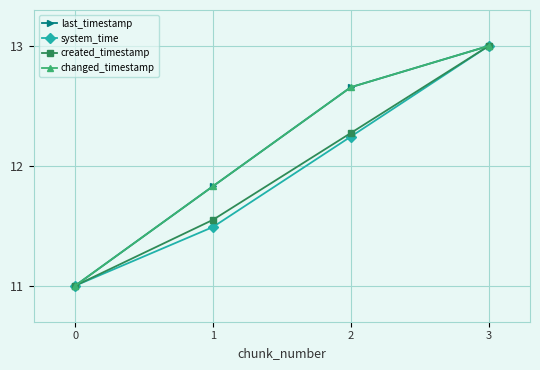

At which label is last_timestamp closest to 12?

1